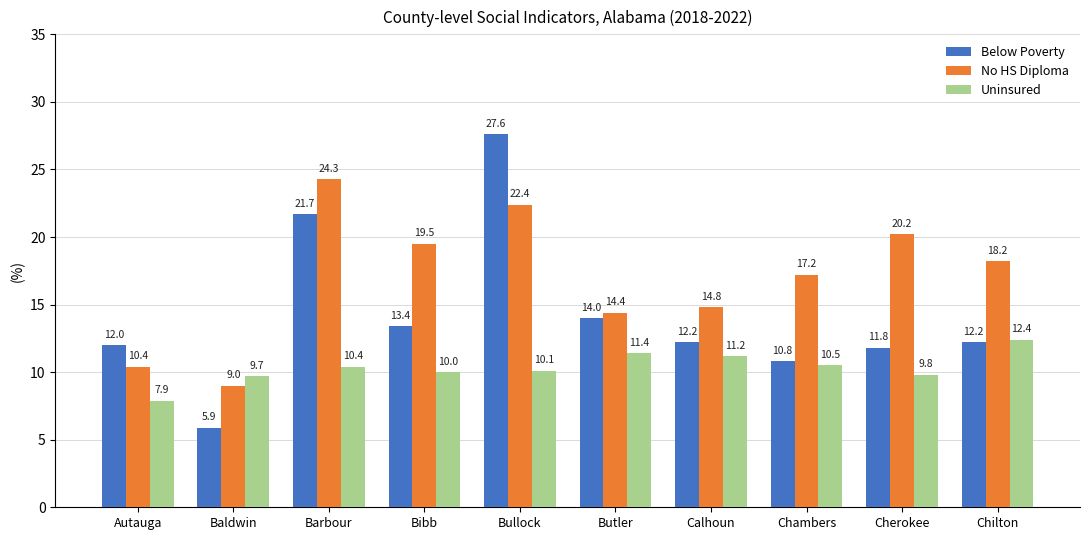

Does the chart contain any negative values?

No